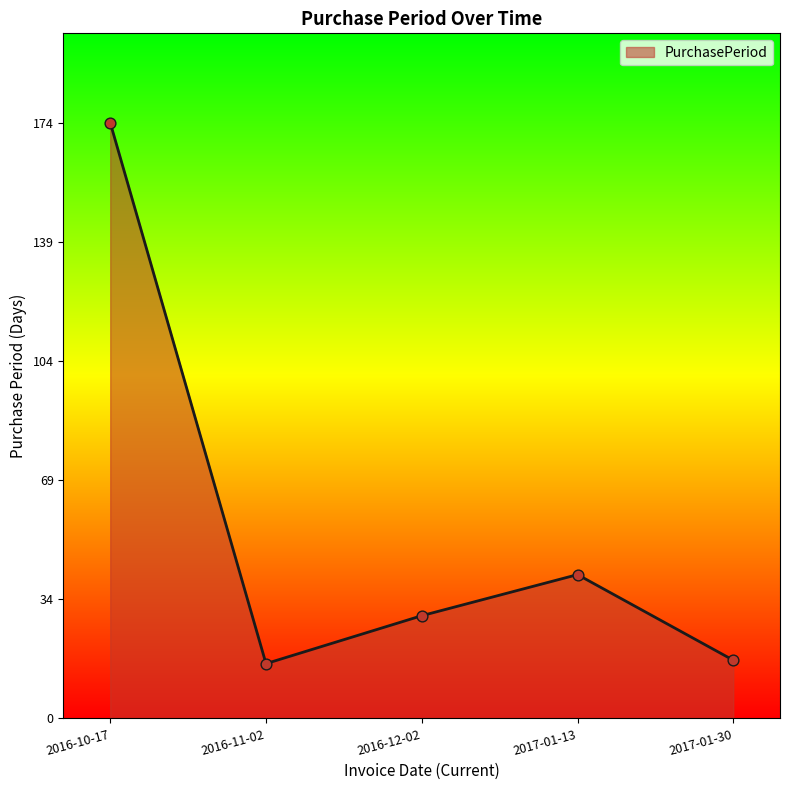

What is the change in value from 2016-12-02 to 2017-01-13?

+12